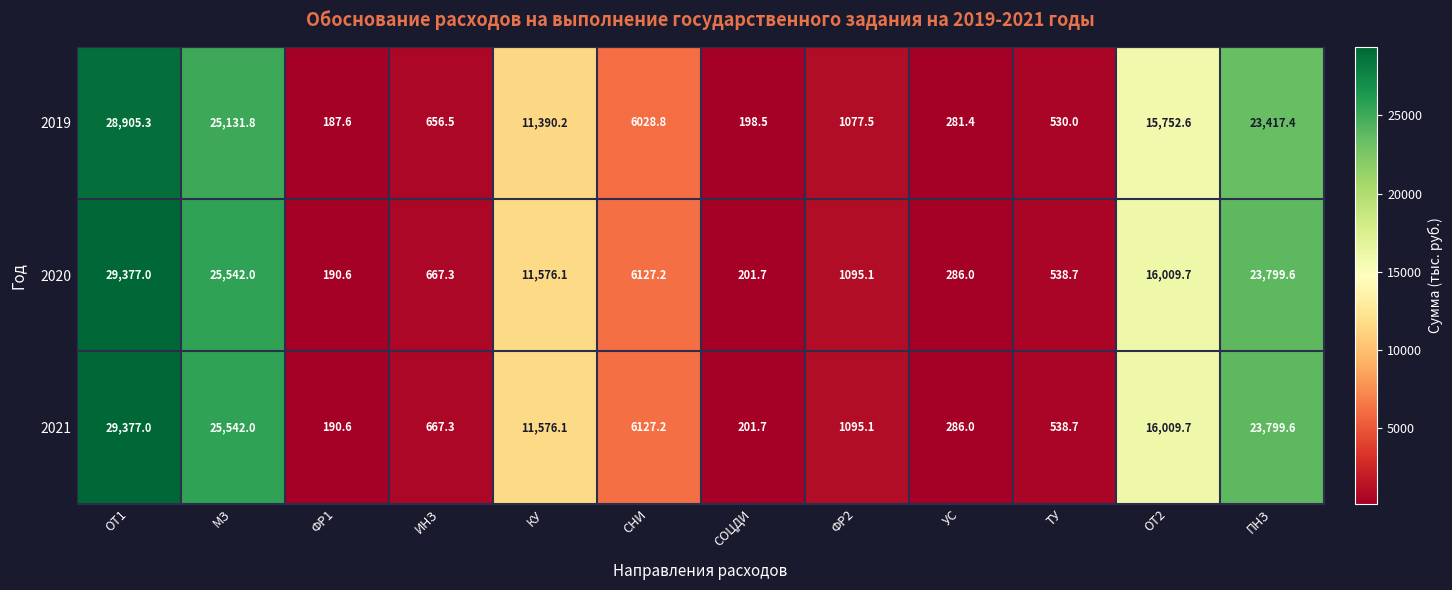

What is the average value of the 2019 series?

9463.1